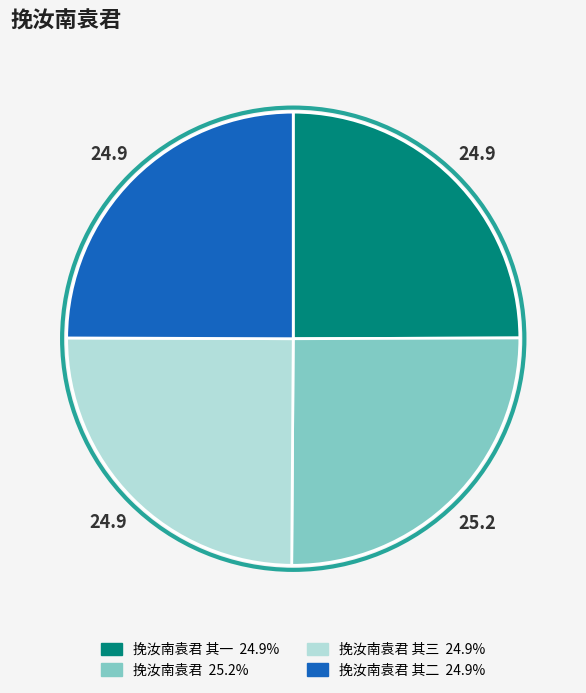

Is there any slice that represents more than half of the pie?

No